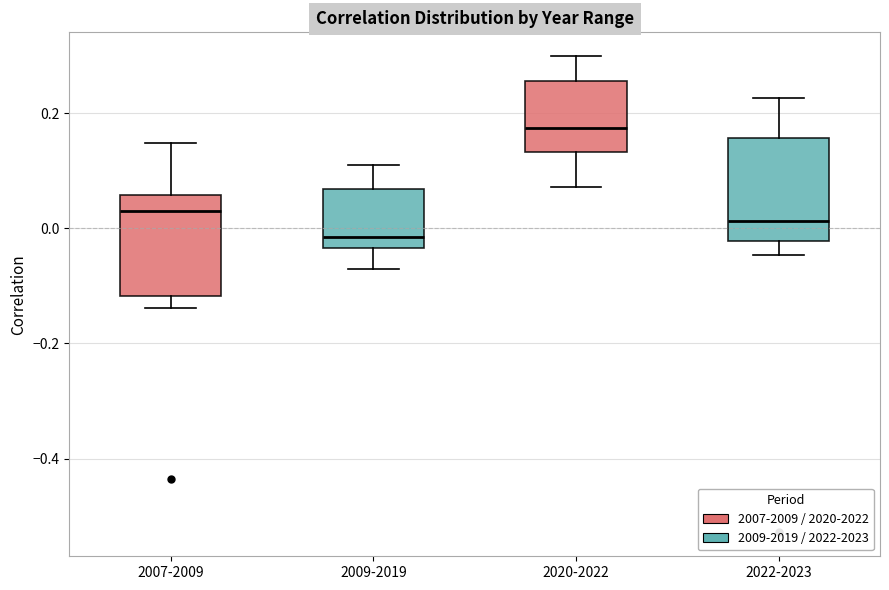

Reading left to right, read every box against the y-axis: the position of its median line, the range the box covers, and the ends of its whiskers. The values are not printed on the chart, so give them approximately, as read against the axis.

2007-2009: median 0.04, box -0.12 to 0.06, whiskers -0.14 to 0.14
2009-2019: median -0.02, box -0.04 to 0.06, whiskers -0.08 to 0.10
2020-2022: median 0.18, box 0.14 to 0.26, whiskers 0.08 to 0.30
2022-2023: median 0.02, box -0.02 to 0.16, whiskers -0.04 to 0.22